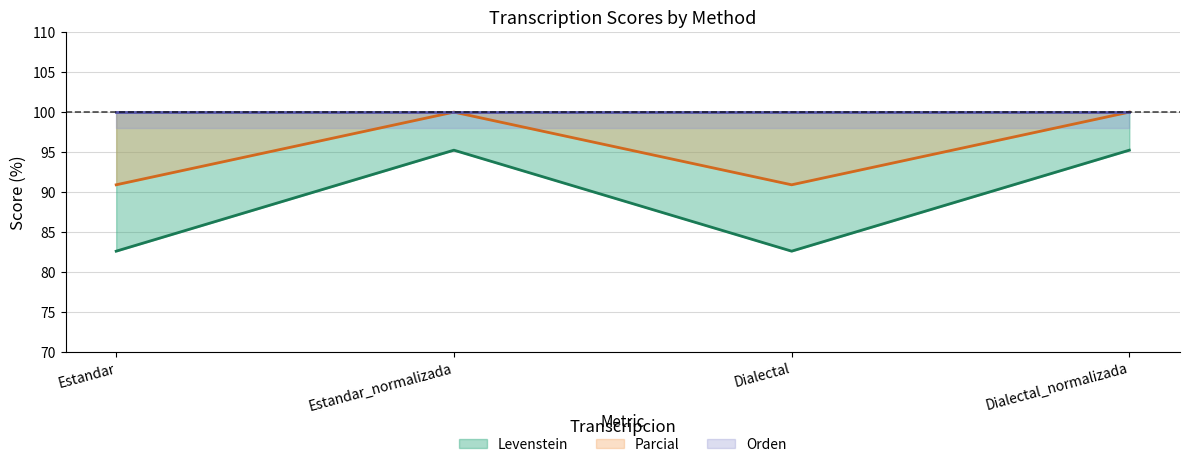

The Levenstein series shows 139.9 at Estandar. True or false?

False